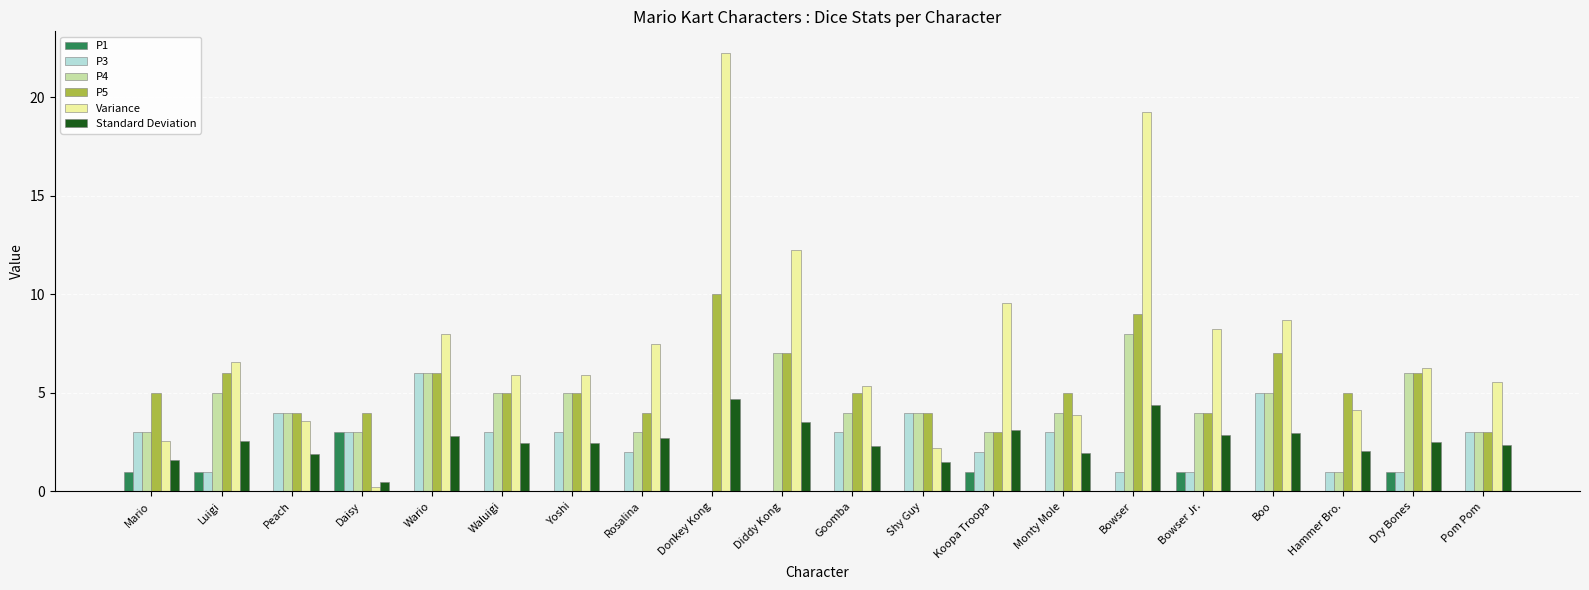

What is the highest value of the P1 series?

3.0